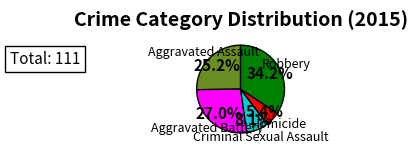

Is there a majority slice in this chart?

No